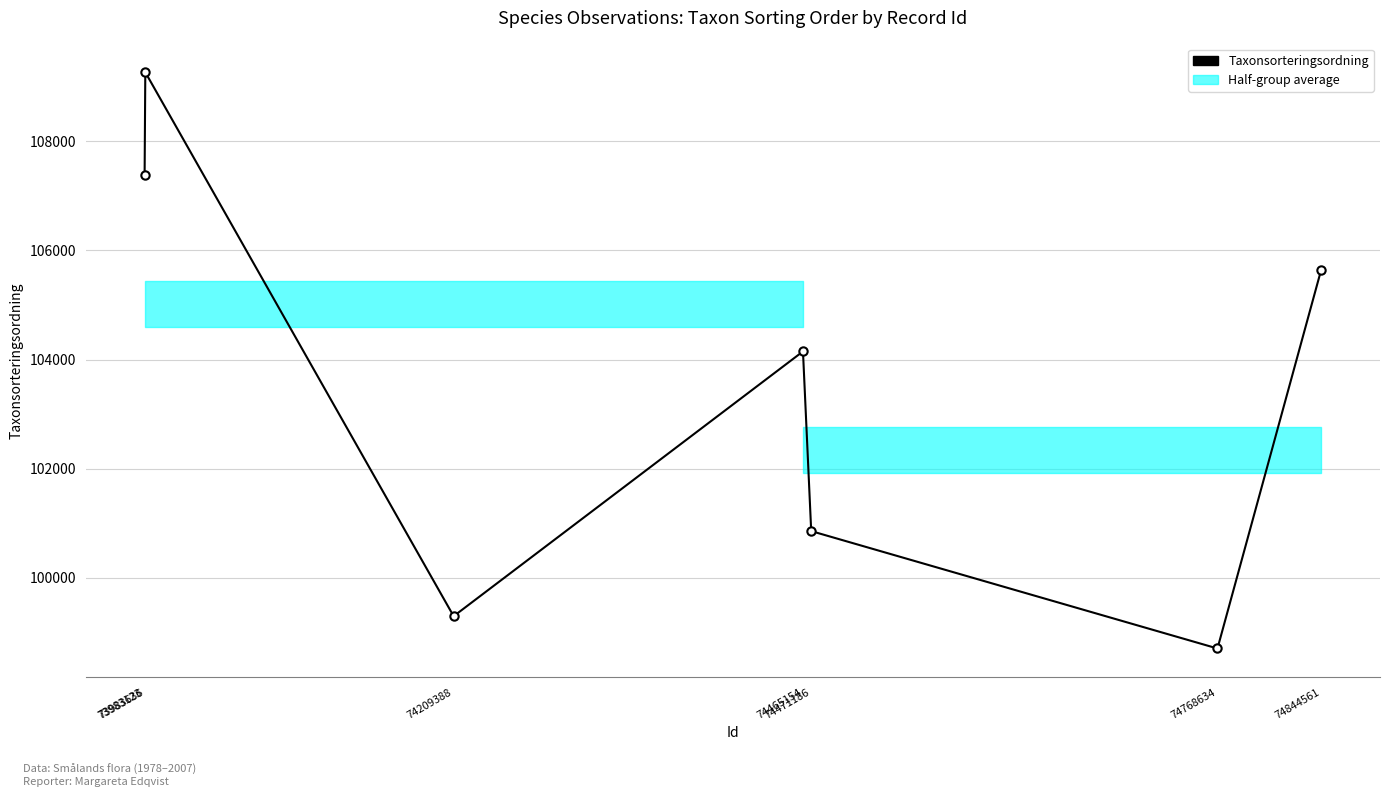

What is the change in value from 74465154 to 74844561?

+1495